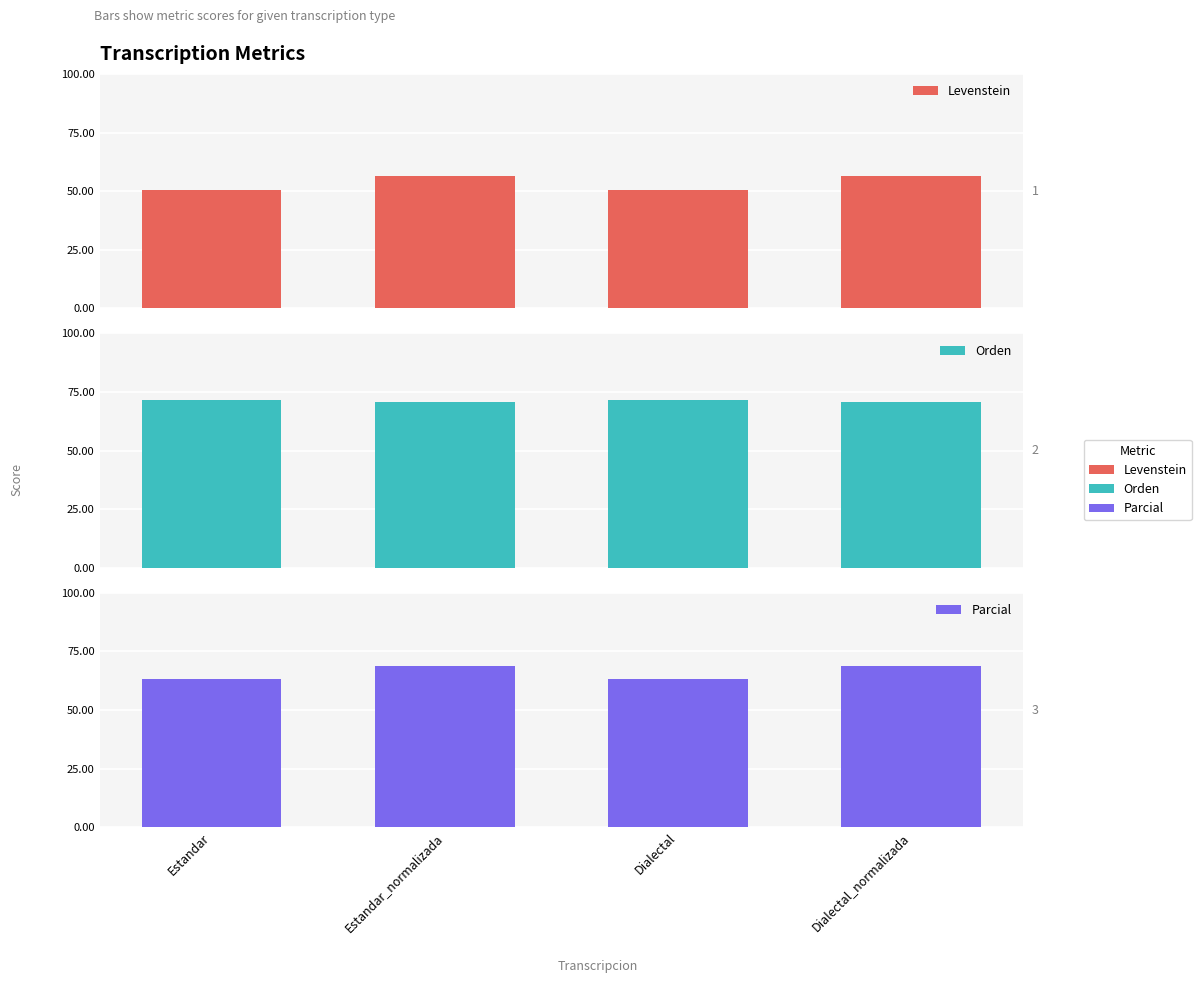

What is the label of the 1st bar from the right?

Dialectal_normalizada